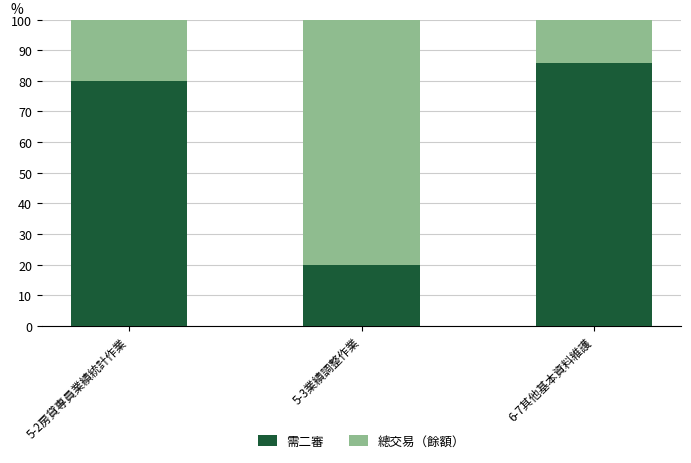

Are the bars grouped side by side (vs. stacked)?

No